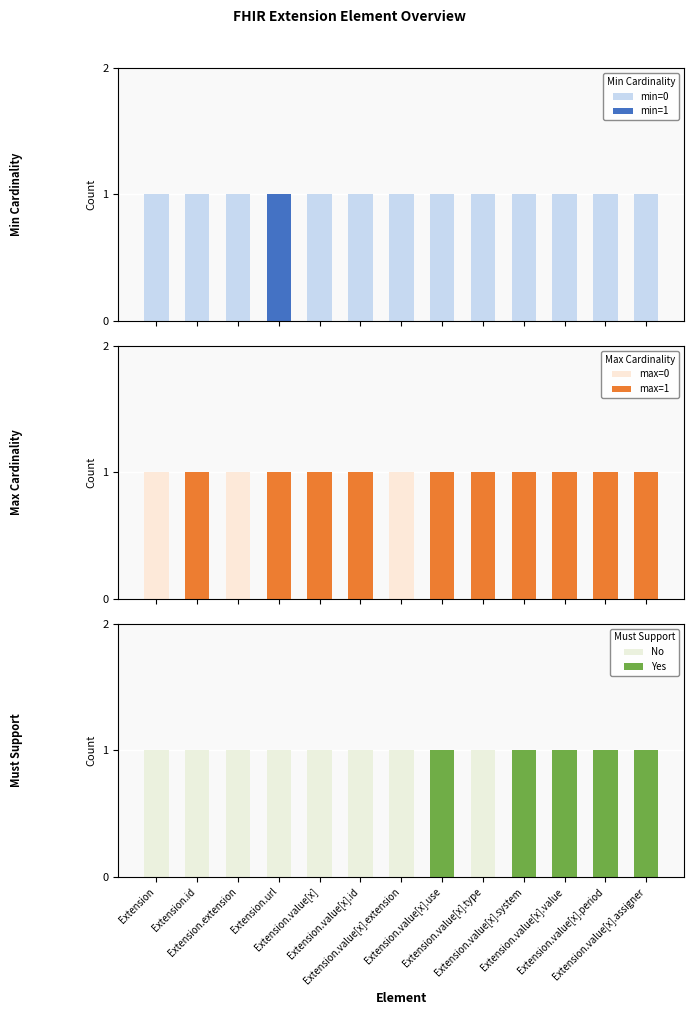

Which label corresponds to the largest value in the chart?

Extension